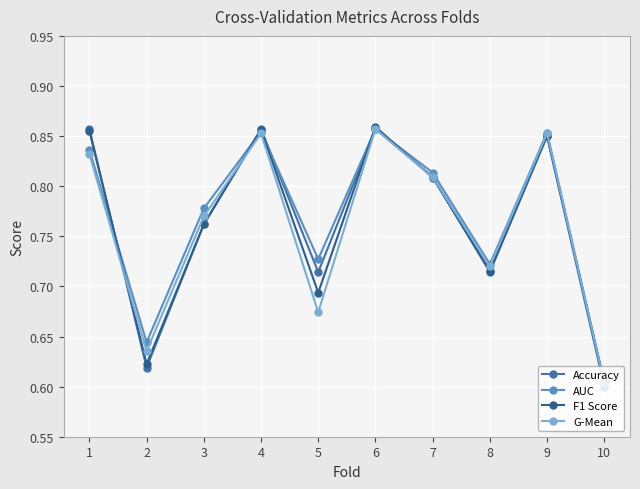

Which category has the lowest value across all series?

10